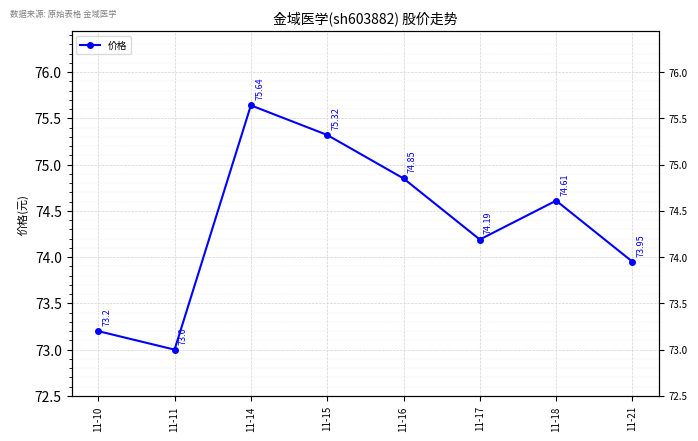

Reading left to right, list all the values displayed in this chart.

11-10=73.2	11-11=73.0	11-14=75.6	11-15=75.3	11-16=74.8	11-17=74.2	11-18=74.6	11-21=74.0